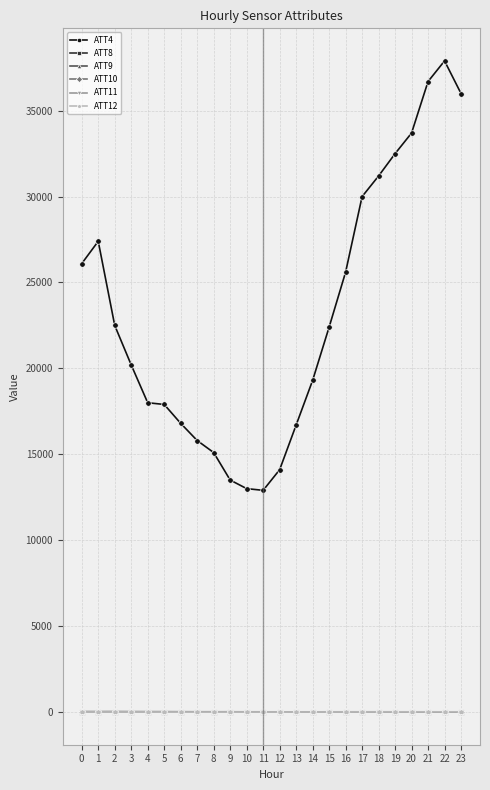

True or false: ATT9 has more than 0 interior local peaks.

True